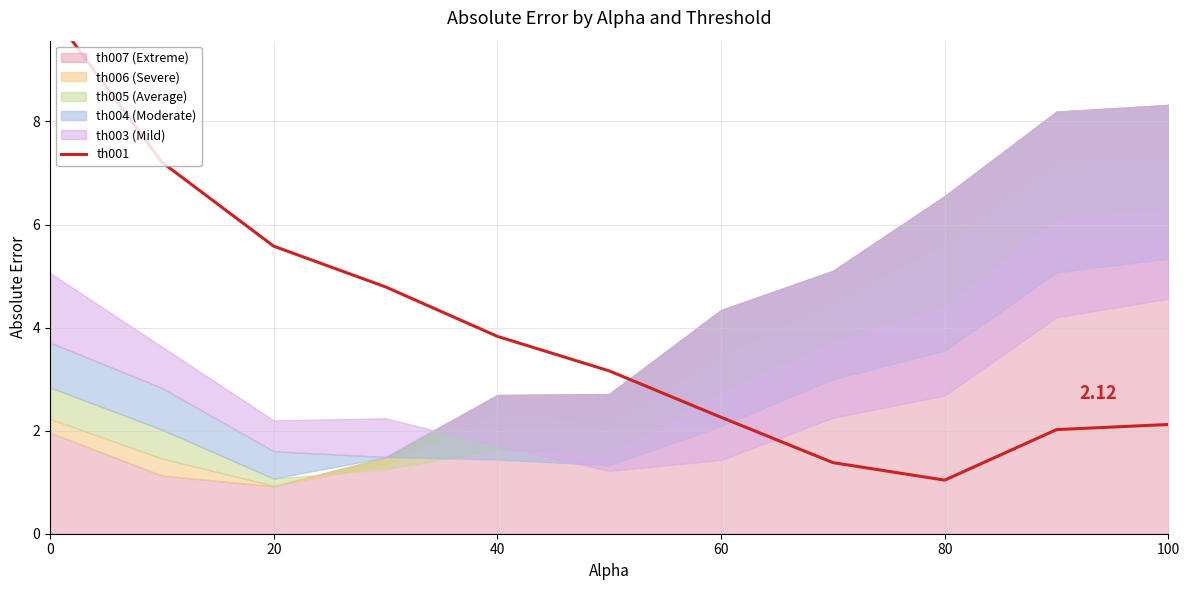

How many data points are above 3?

6